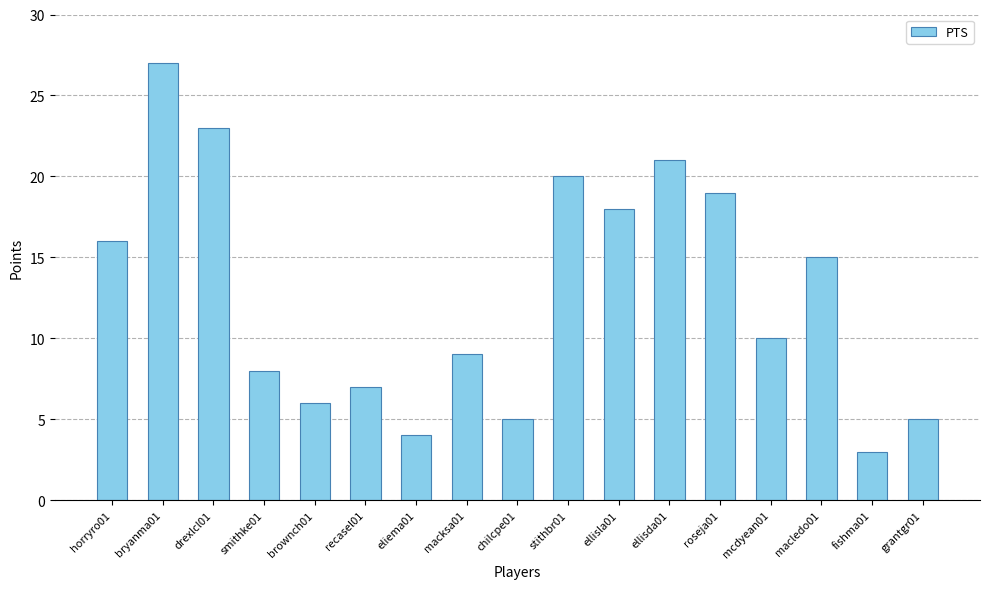

What is the sum of the values at macksa01 and brownch01?

15